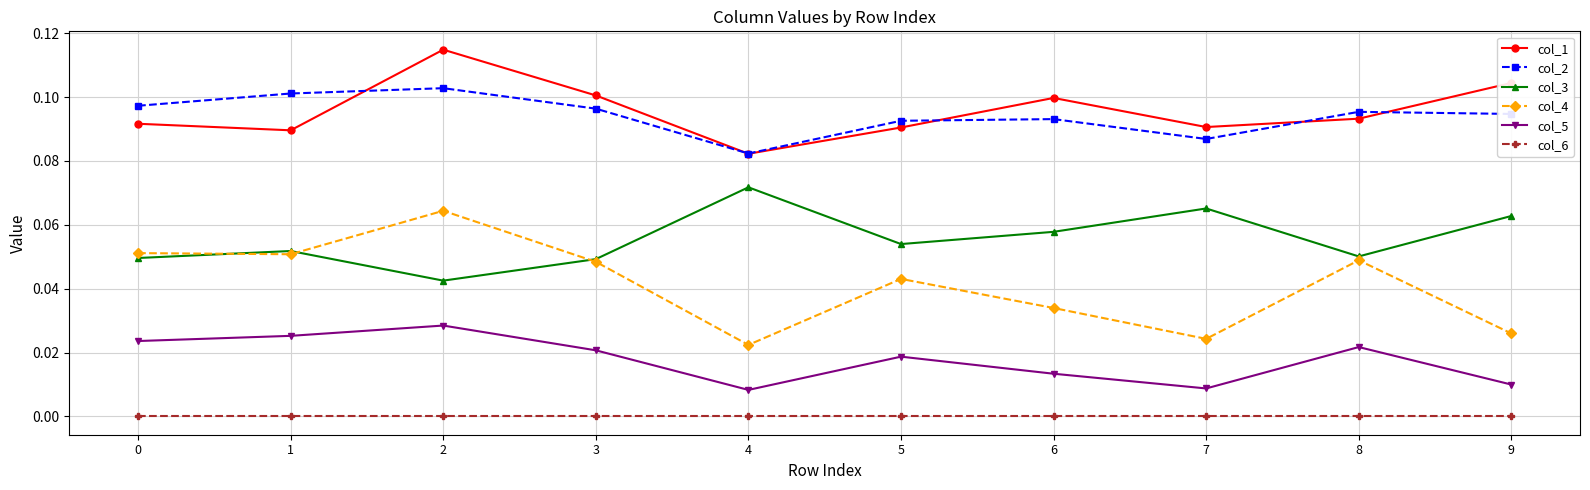

Which category has the highest value in the col_5 series?

2